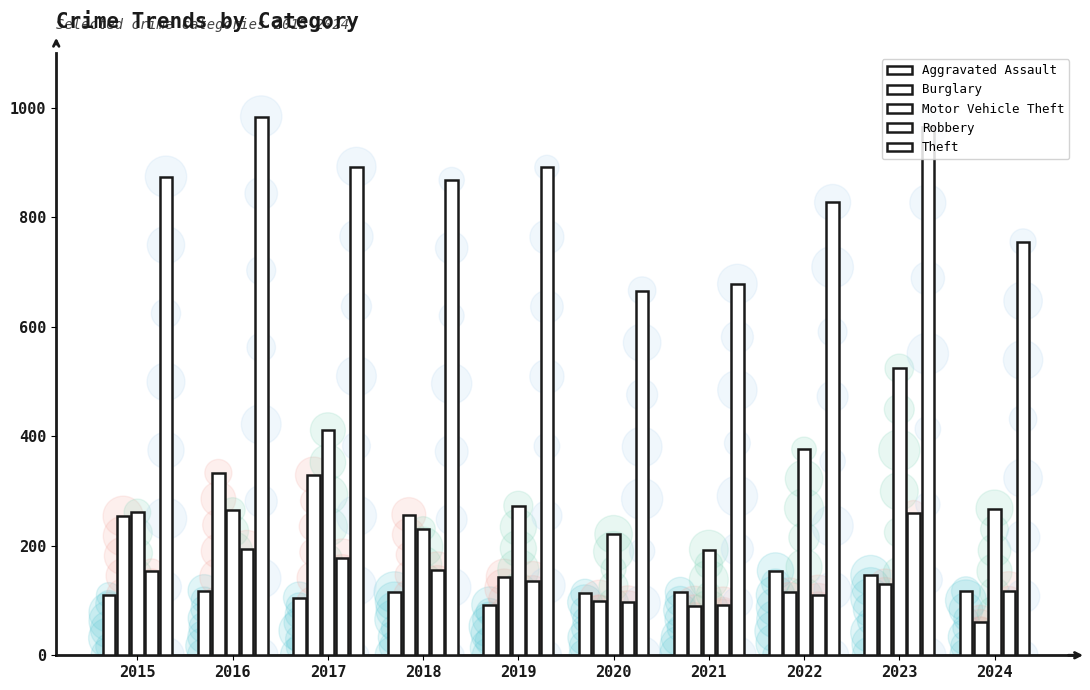

What are all the series names shown in the legend?

Aggravated Assault, Burglary, Motor Vehicle Theft, Robbery, Theft